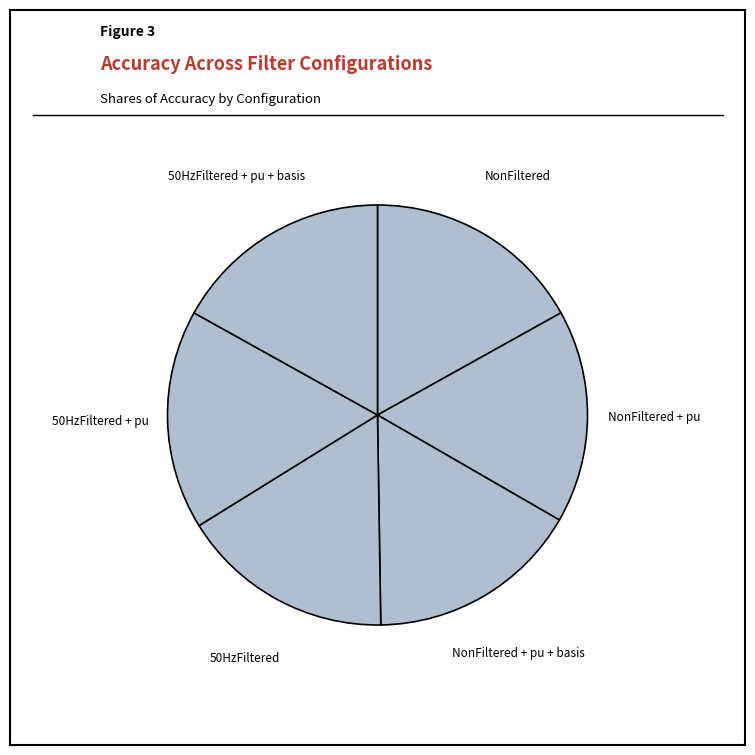

Is it true that 50HzFiltered is 10% of the pie?

False